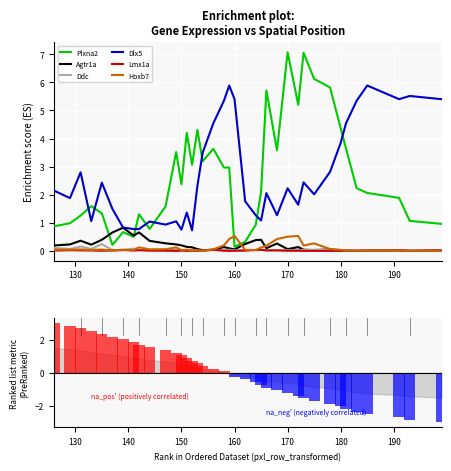

Reading left to right, extract all data points from this chart.

Plxna2: 0.9	1.0	1.3	1.6	1.3	0.2	0.7	0.5	1.3	0.8	1.6	3.5	2.4	4.2	3.1	4.3	3.2	3.6	3.0	3.0	0.1	0.3	0.9	2.1	5.7	3.6	7.1	5.2	7.1	6.1	5.8	4.4	3.6	2.2	2.1	1.9	1.1	1.0
Agtr1a: 0.2	0.2	0.4	0.2	0.4	0.7	0.8	0.5	0.7	0.4	0.3	0.2	0.2	0.1	0.1	0.1	0.0	0.0	0.1	0.1	0.1	0.2	0.4	0.4	0.1	0.3	0.1	0.1	0.0	0.0	0.1	0.0	0.0	0.0	0.0	0.0	0.0	0.0
Ddc: 0.1	0.1	0.2	0.1	0.2	0.0	0.0	0.1	0.0	0.0	0.0	0.0	0.0	0.0	0.0	0.0	0.0	0.0	0.0	0.0	0.0	0.0	0.0	0.0	0.0	0.0	0.0	0.0	0.0	0.0	0.0	0.0	0.0	0.0	0.0	0.0	0.0	0.0
Dlx5: 2.1	1.9	2.8	1.1	2.4	1.5	0.8	0.8	0.8	1.0	0.9	1.1	0.8	1.4	0.7	2.3	3.5	4.5	5.3	5.9	5.4	1.8	1.3	1.1	2.1	1.3	2.2	1.6	2.4	2.0	2.8	3.8	4.5	5.3	5.9	5.4	5.5	5.4
Lmx1a: 0.0	0.0	0.0	0.0	0.0	0.0	0.0	0.0	0.0	0.0	0.0	0.0	0.0	0.0	0.0	0.0	0.0	0.0	0.0	0.0	0.0	0.0	0.0	0.0	0.0	0.0	0.0	0.0	0.0	0.0	0.0	0.0	0.0	0.0	0.0	0.0	0.0	0.0
Hoxb7: 0.0	0.0	0.1	0.0	0.0	0.0	0.0	0.0	0.1	0.1	0.1	0.1	0.0	0.0	0.0	0.0	0.0	0.1	0.2	0.4	0.5	0.0	0.0	0.1	0.2	0.4	0.5	0.5	0.2	0.3	0.1	0.0	0.0	0.0	0.0	0.0	0.0	0.0